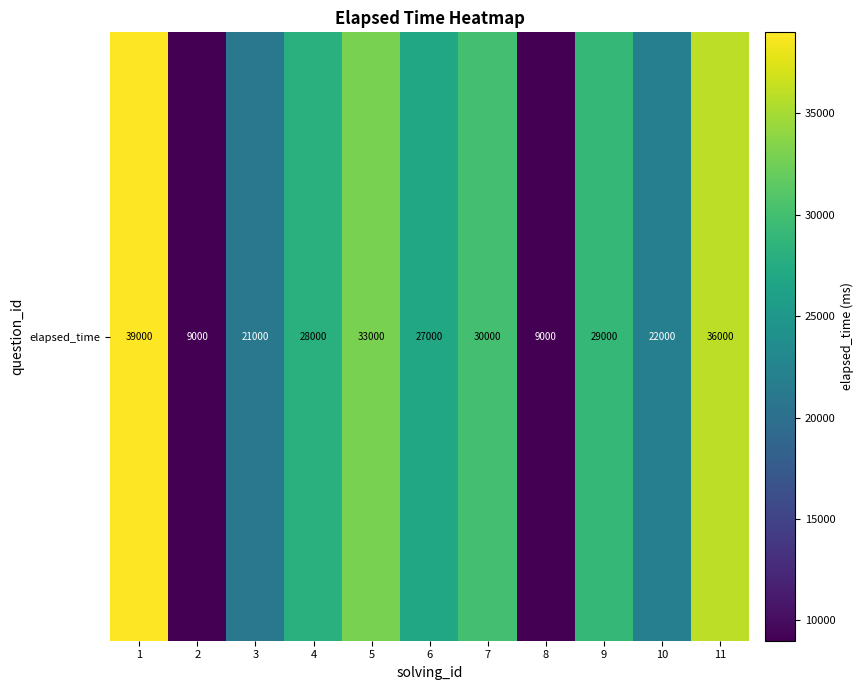

Is it true that the value at 11 is 21675?

False